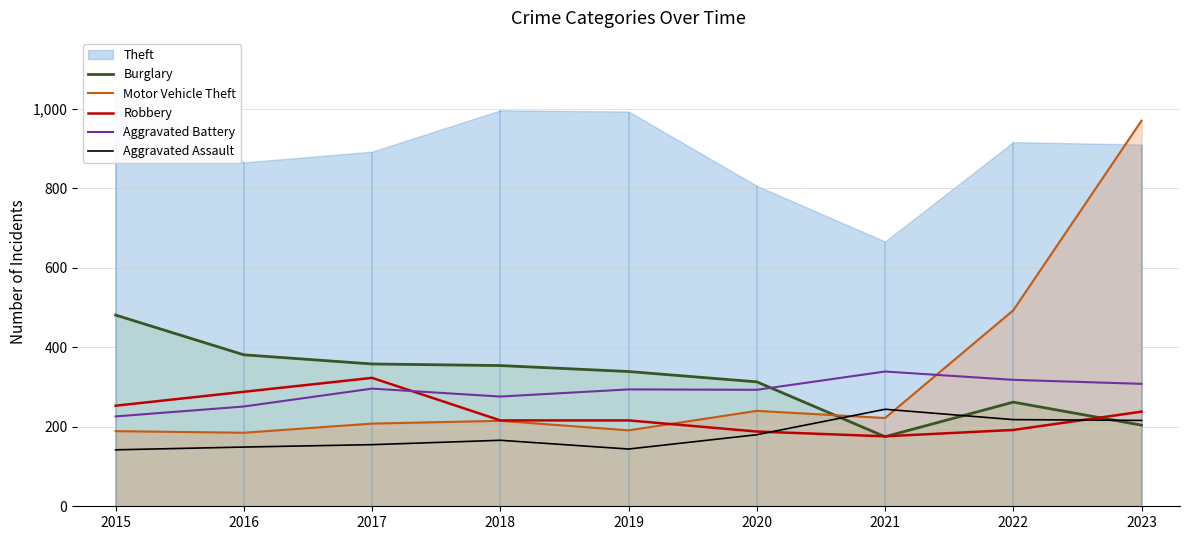

The value of Burglary at 2020 is 91. True or false?

False